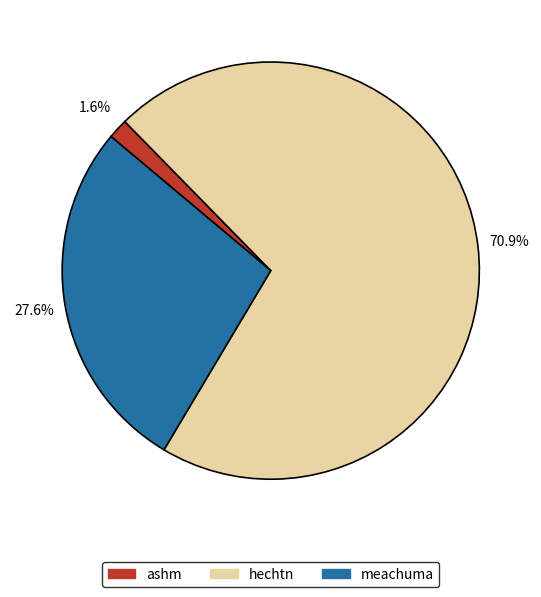

Between meachuma and hechtn, which is larger?

hechtn